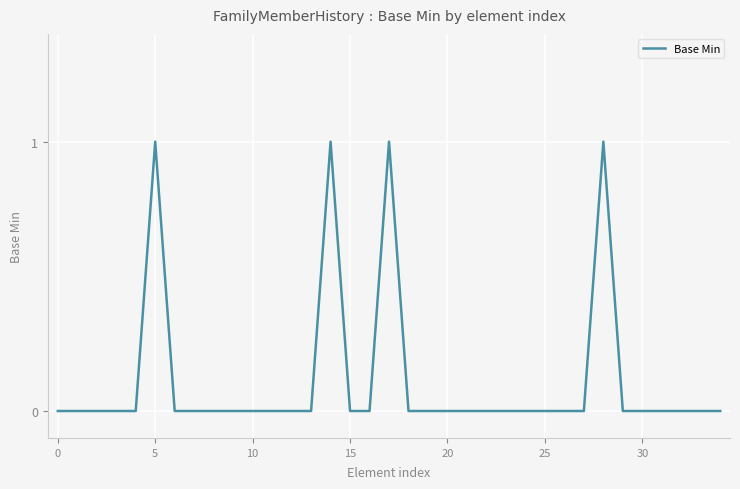

What is the difference between the second highest and second lowest values?

1